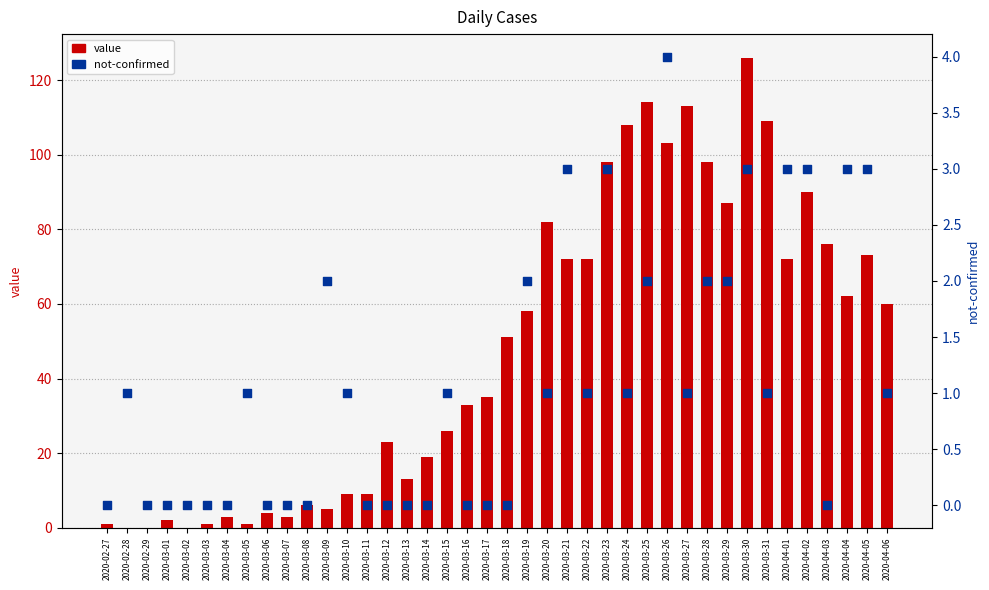

What is the total value across all series at 2020-04-06?

61